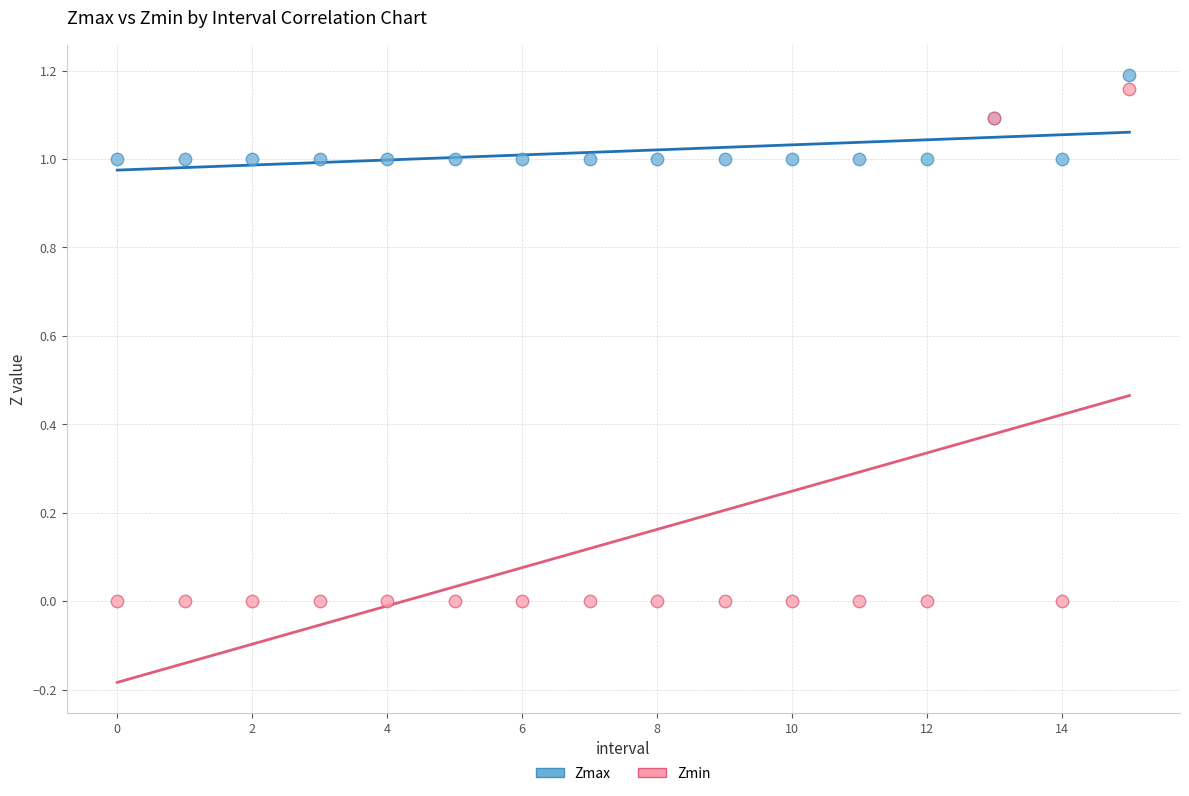

Which series reaches the minimum Y coordinate?

Zmin